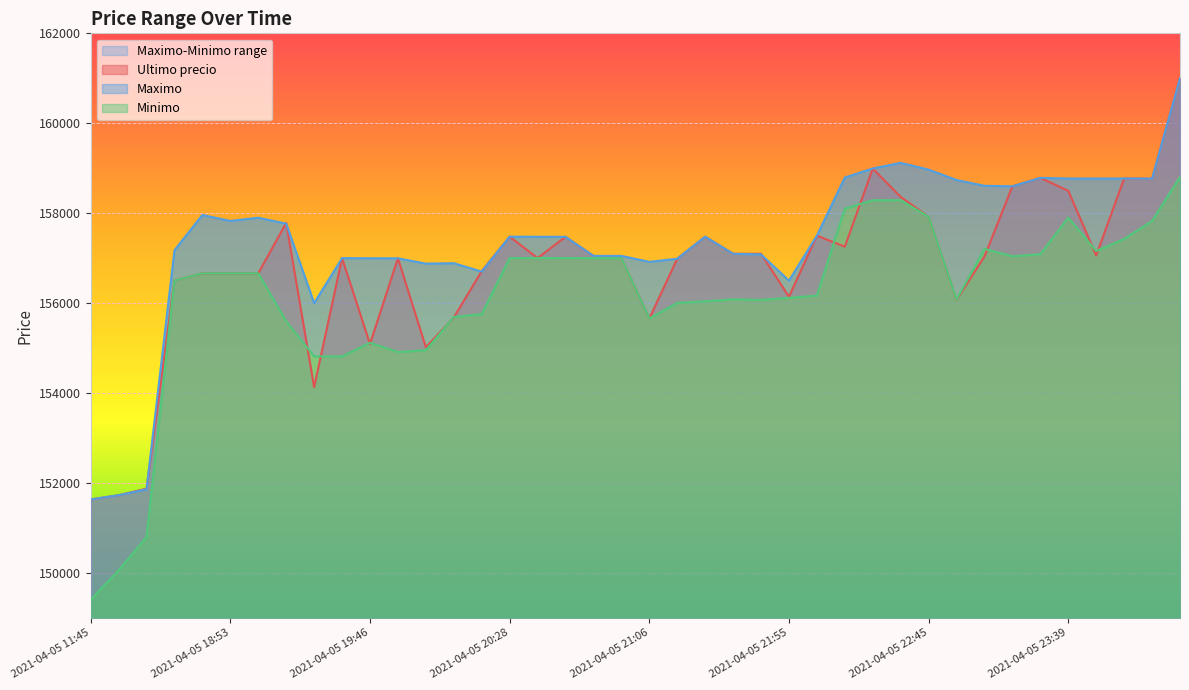

In Minimo, how many points are lower than both neighbors (excluding endpoints)?

6